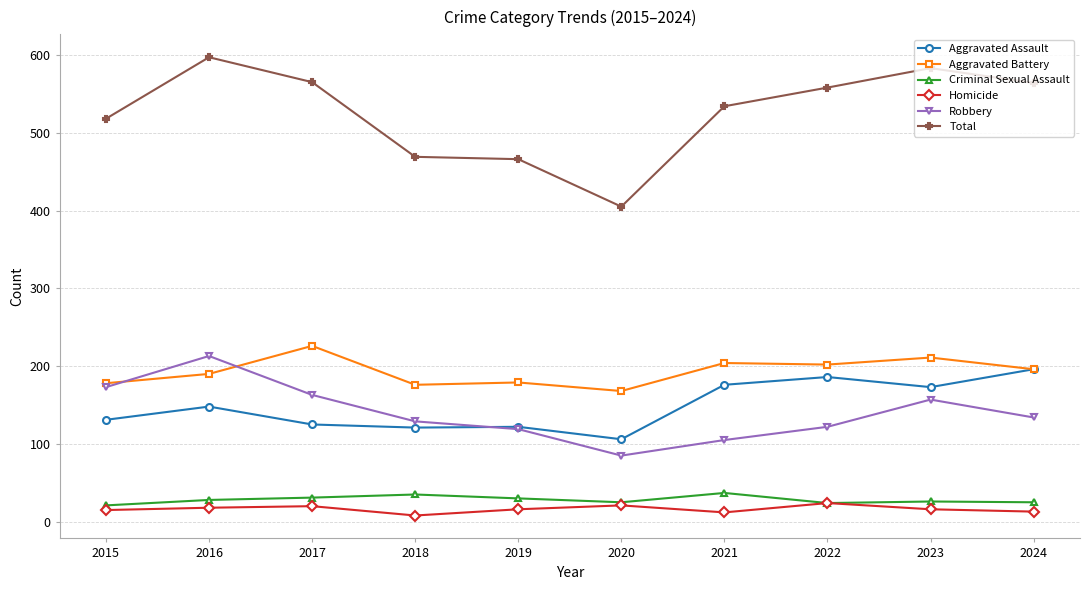

At which label does Aggravated Assault reach its peak?

2024